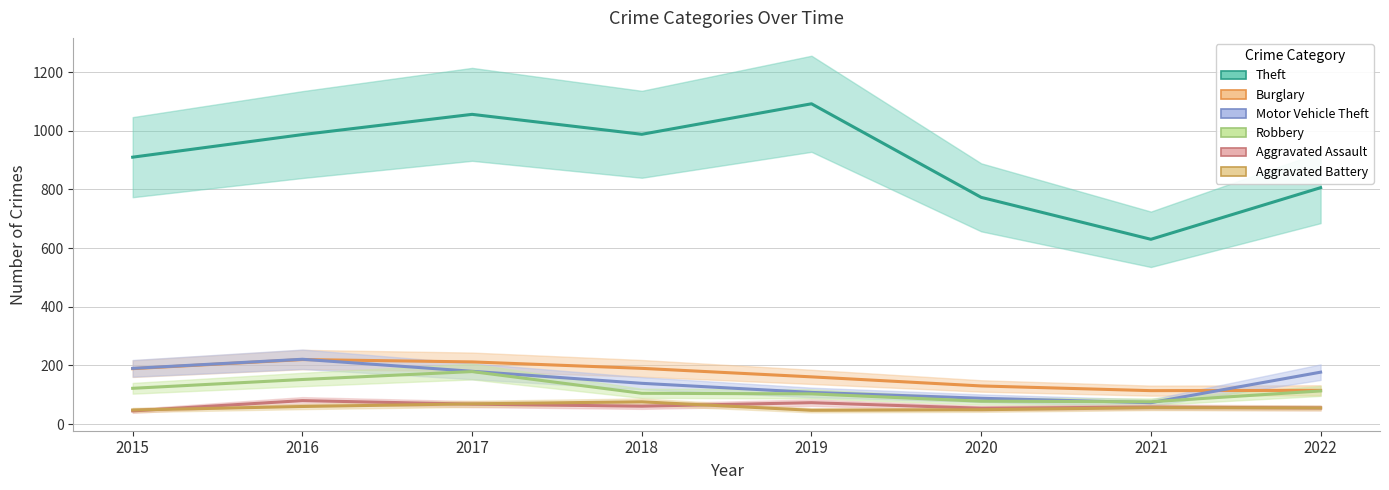

What is the difference between the Aggravated Assault values at 2017 and 2018?

7